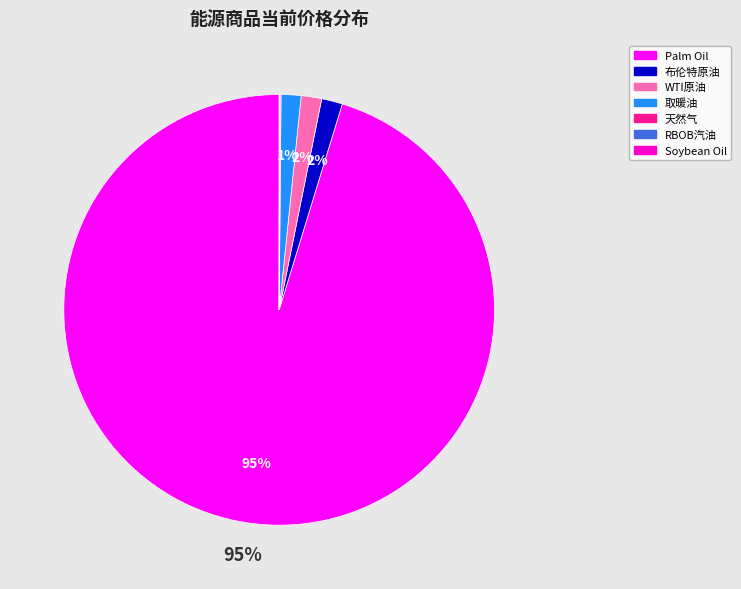

What is the largest slice in the pie chart?

Palm Oil